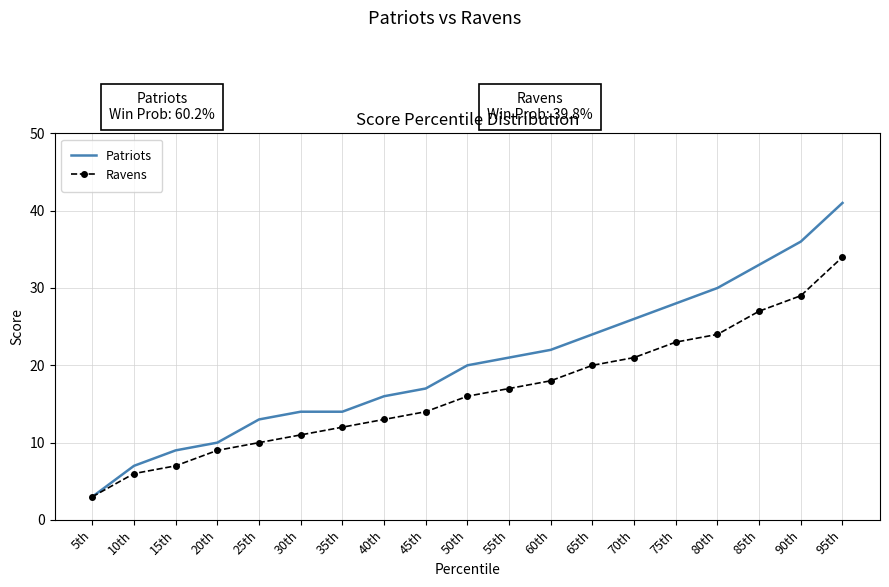

What is the spread (max minus min) of values at 65th?

4